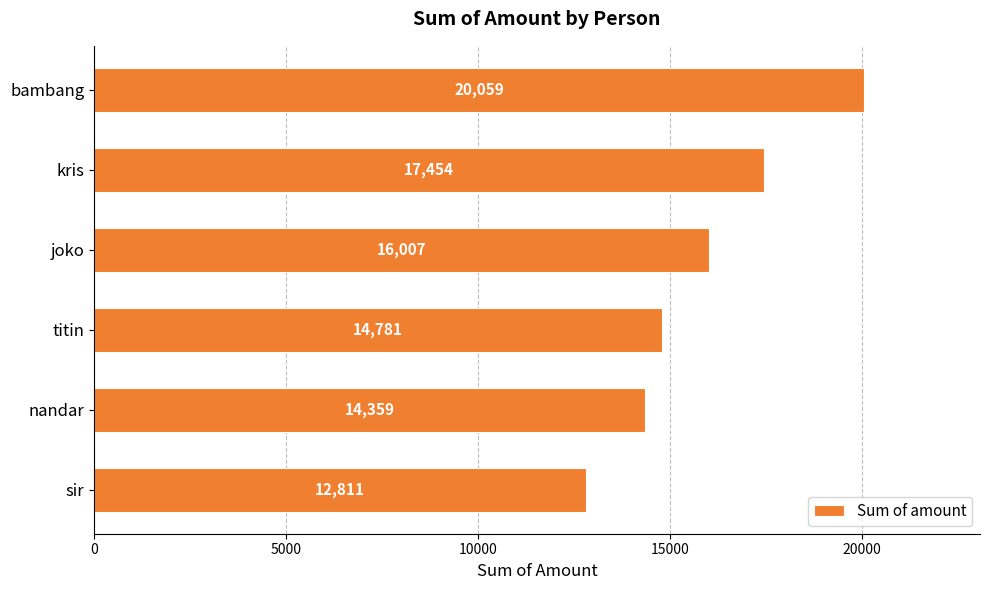

Is it true that the value at kris is 17454?

True